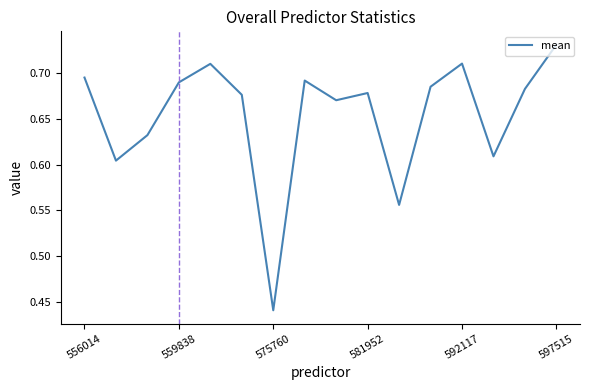

What is the difference between the maximum and minimum values?

0.3